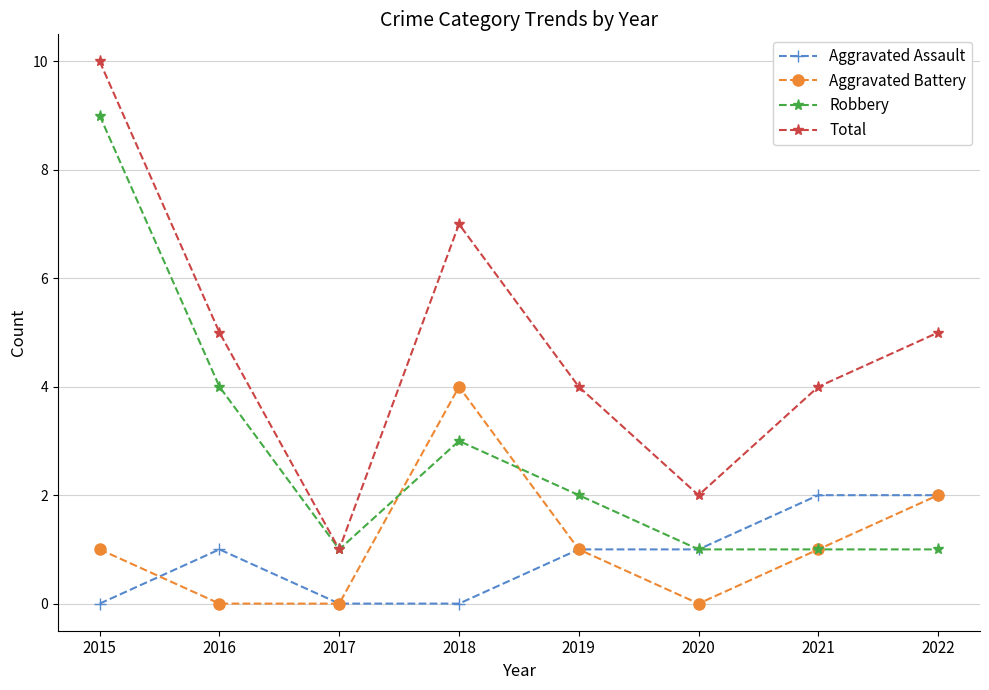

At which category does the chart reach its peak across all series?

2015